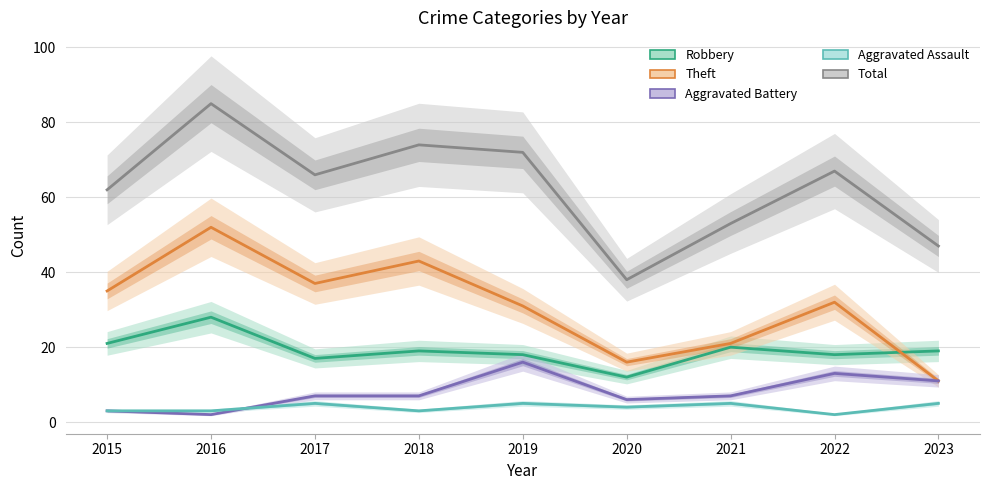

Count the number of categories in the chart.

9